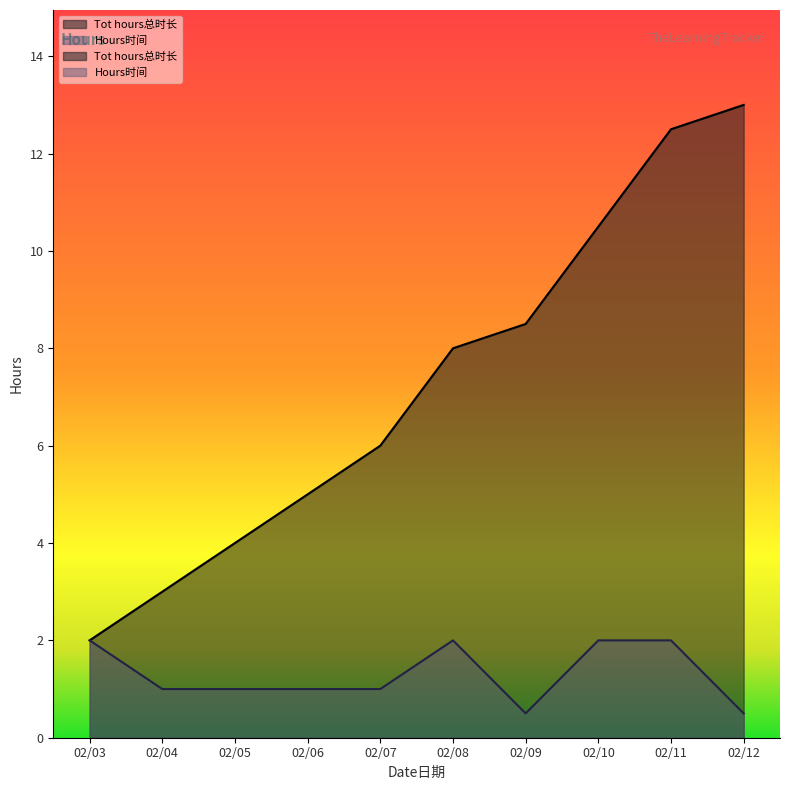

What is the sum of the Hours时间 values at 02/12 and 02/11?

2.5